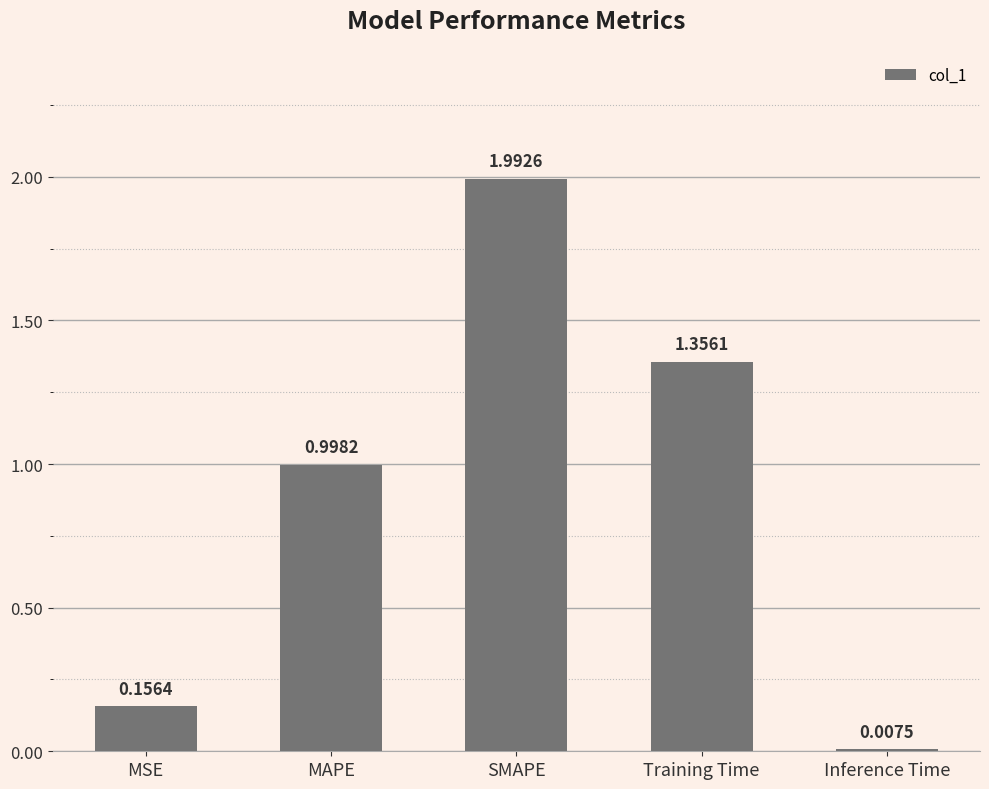

What is the sum of the values at MAPE and SMAPE?

3.0